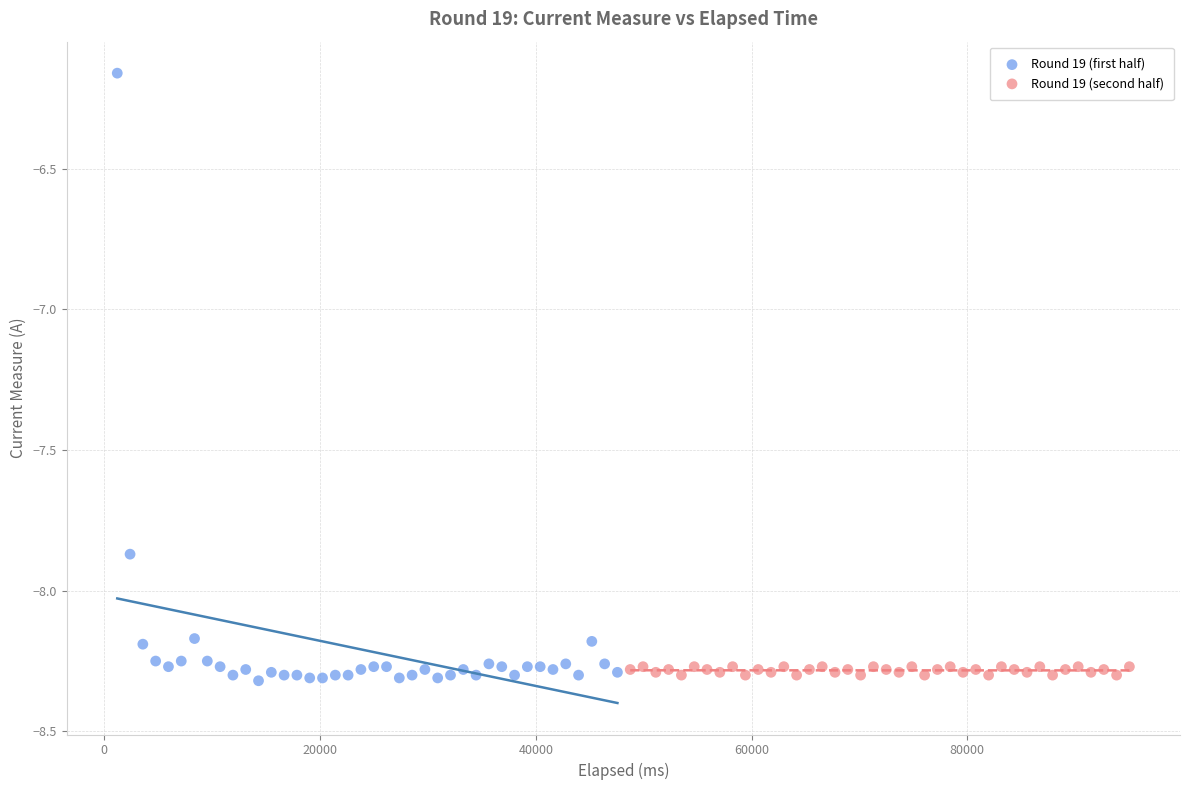

Which series reaches the maximum Y coordinate?

Round 19 (first half)